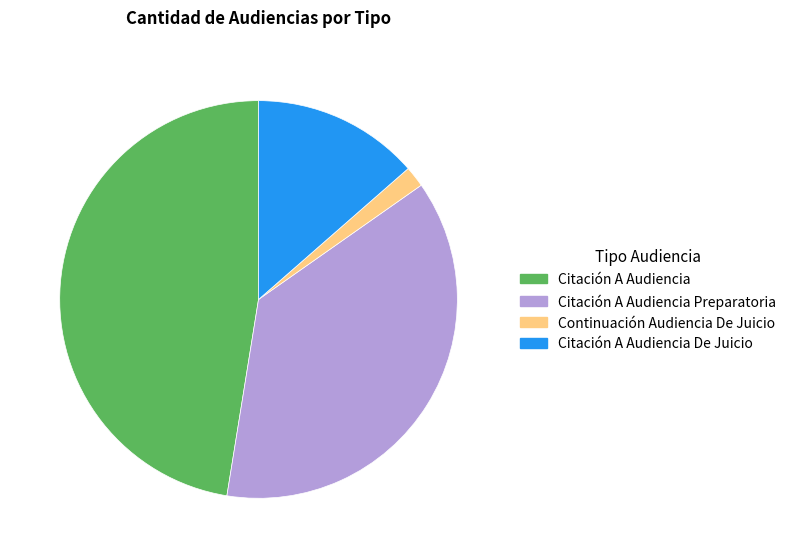

Does Citación A Audiencia De Juicio account for over 50% of the chart?

No